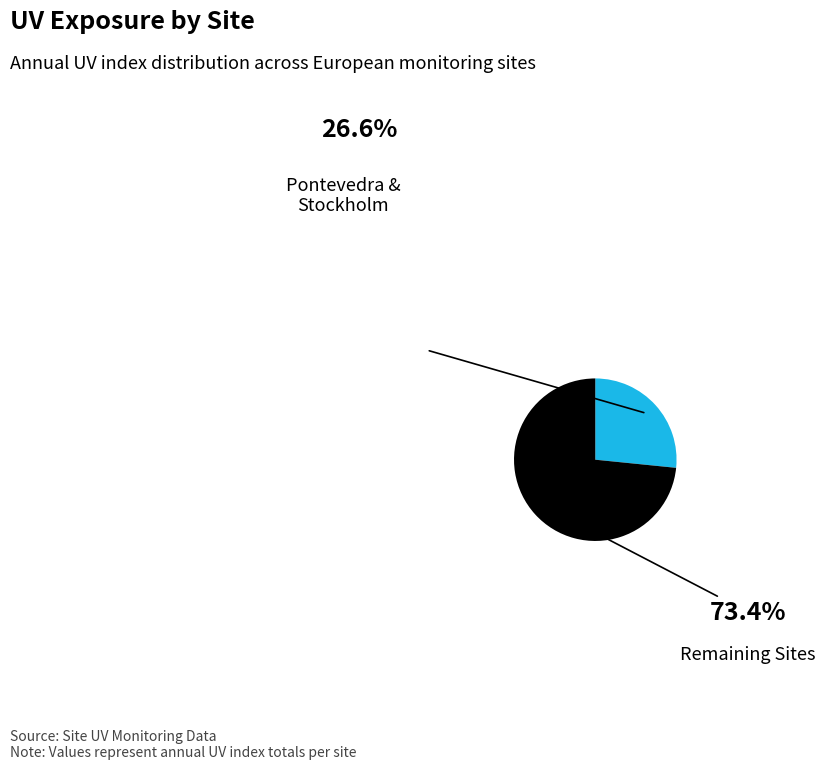

Does any single category account for the majority?

Yes